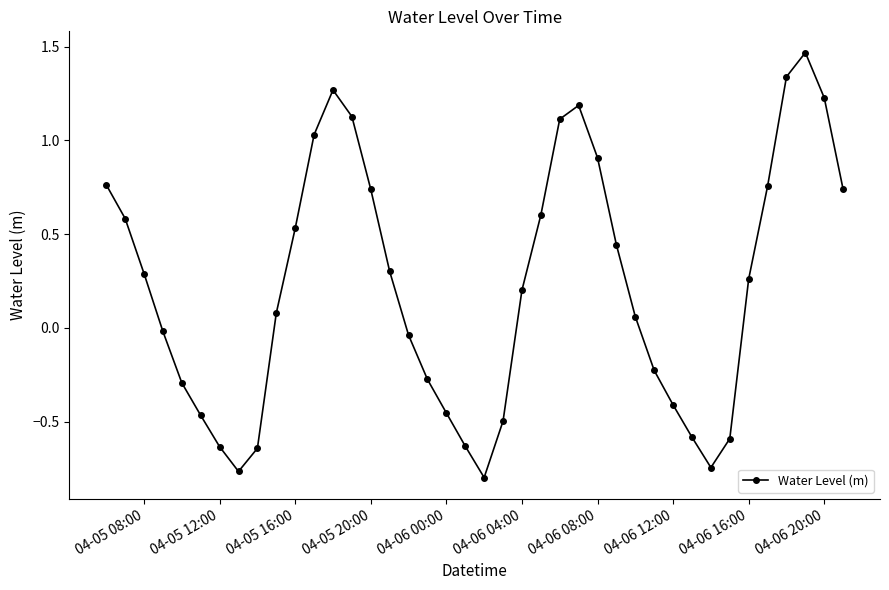

How many interior local peaks (higher than both neighbors) does the data have?

3